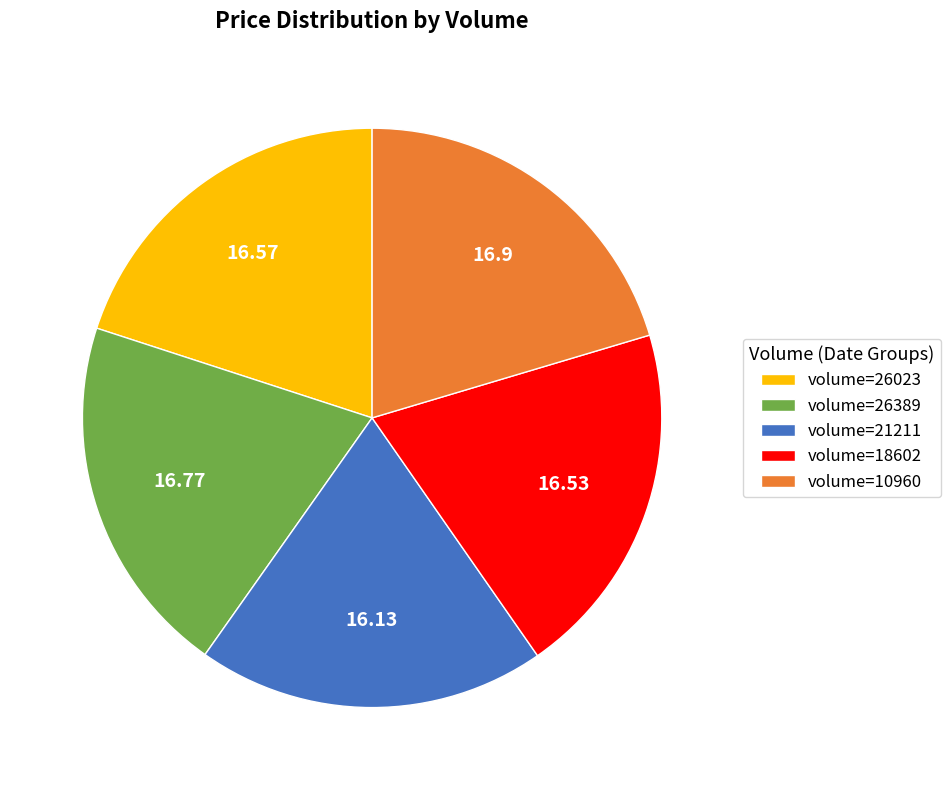

What is the ratio of the value at volume=18602 to the value at volume=21211?

1.0